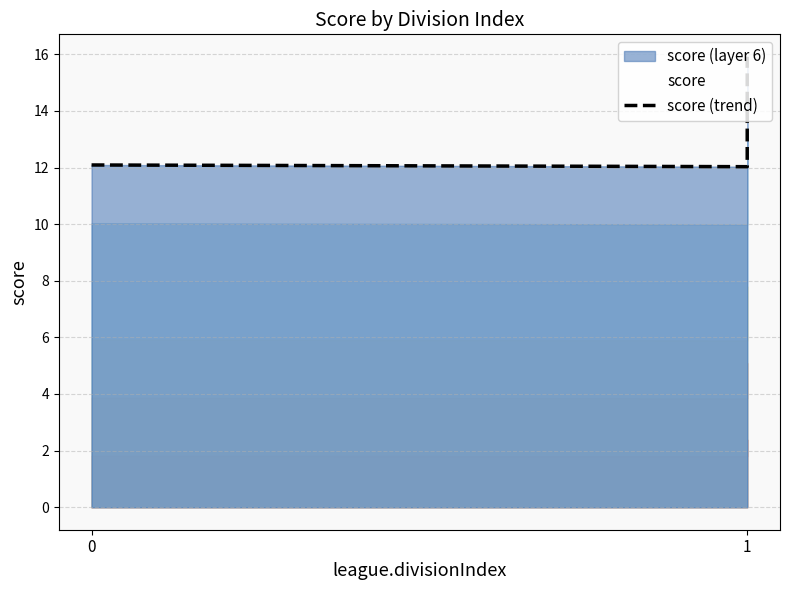

Is it true that the value at 0 is 4.6?

False